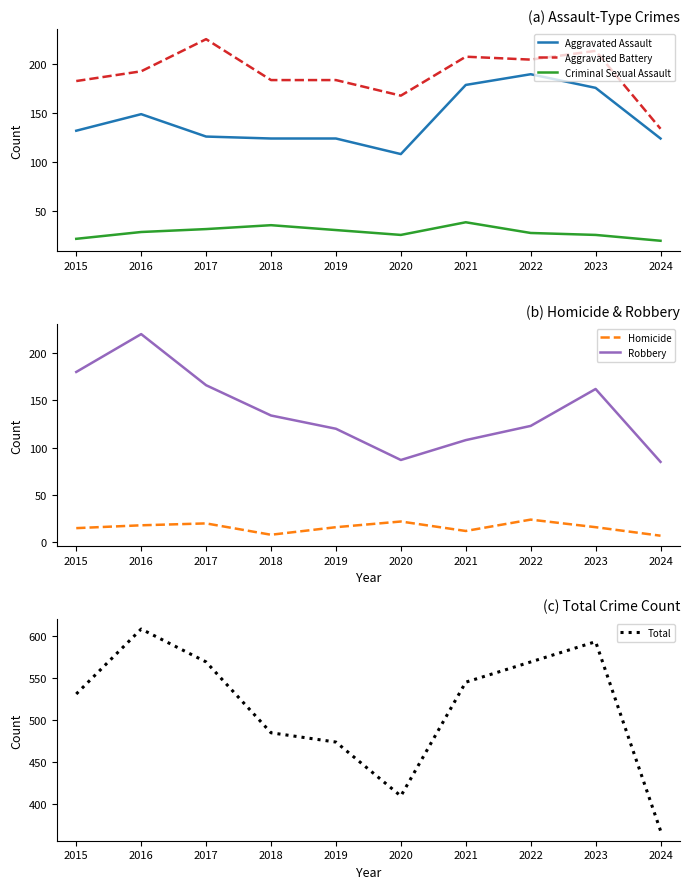

What are all the series names shown in the legend?

Aggravated Assault, Aggravated Battery, Criminal Sexual Assault, Homicide, Robbery, Total